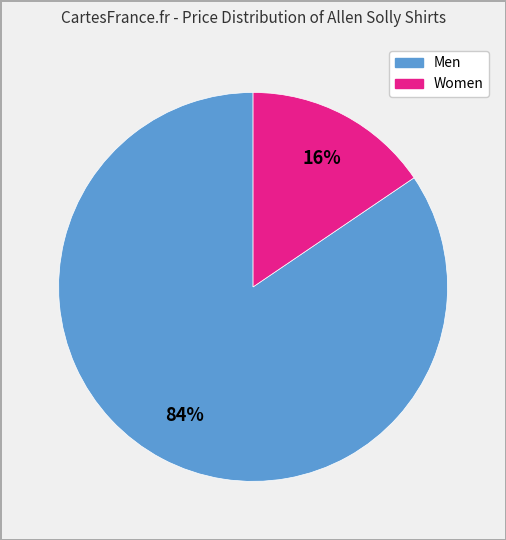

To the nearest percent, what is the average slice percentage?

50%